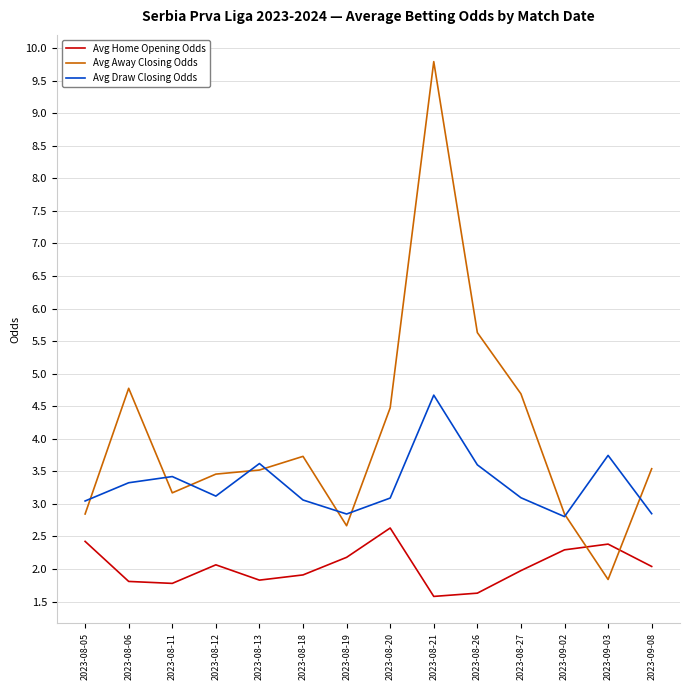

What value does the Avg Home Opening Odds series have at 2023-08-11?

1.8